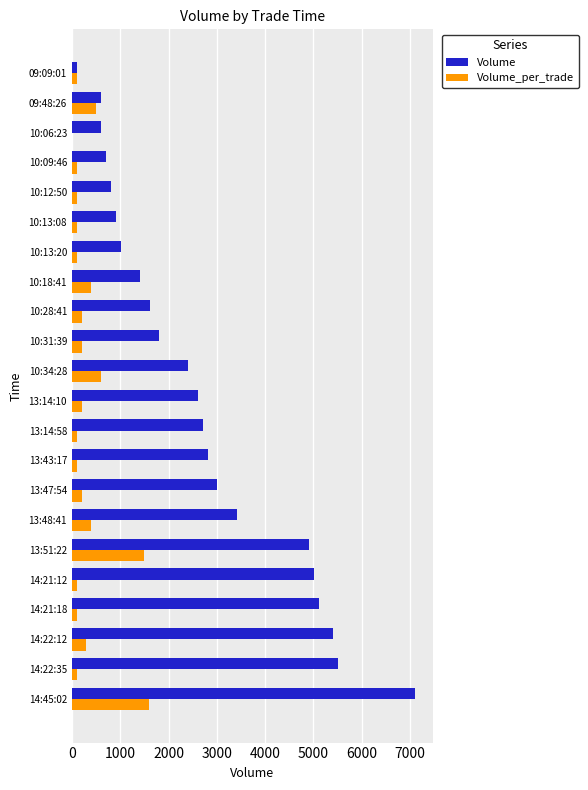

At which category does the chart reach its peak across all series?

14:45:02